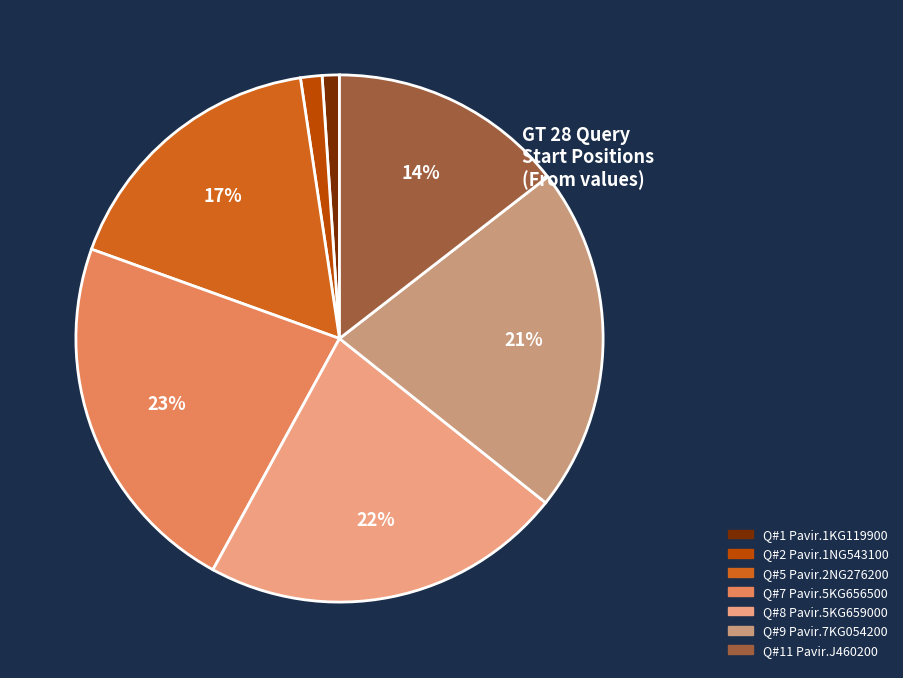

Is there any slice that represents more than half of the pie?

No